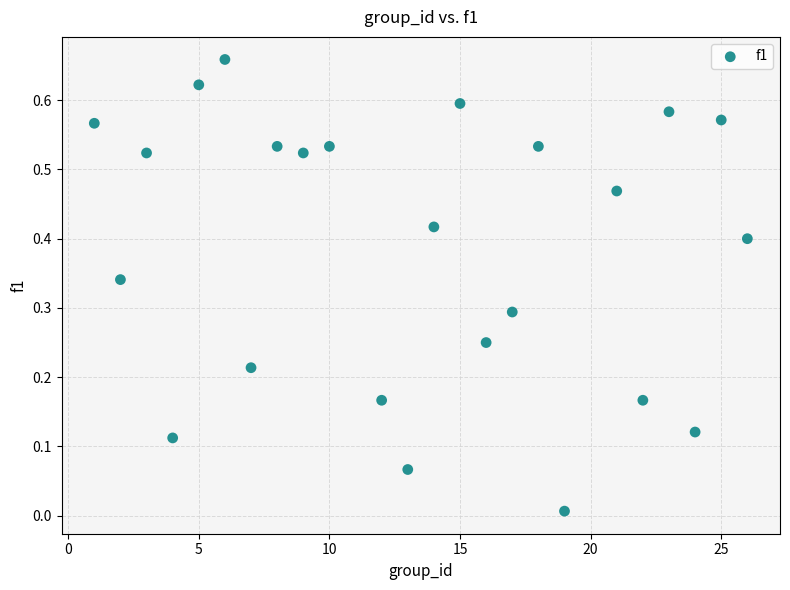

What is the range of X values (max minus min)?

25.0